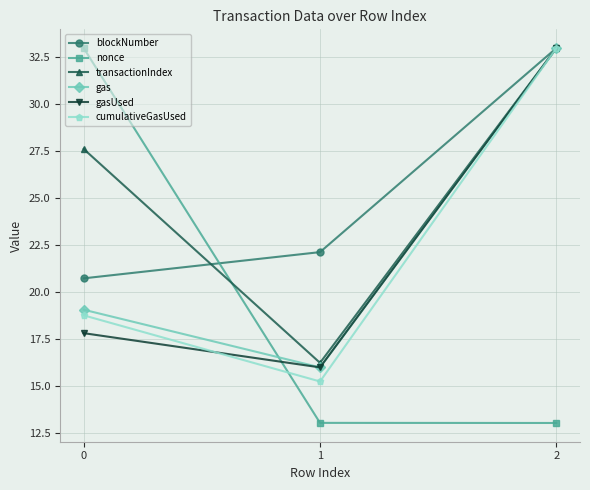

Reading left to right, transcribe all the data shown in this chart.

blockNumber: 0=20.7	1=22.1	2=33.0
nonce: 0=33.0	1=13.0	2=13.0
transactionIndex: 0=27.6	1=16.2	2=33.0
gas: 0=19.1	1=16.0	2=33.0
gasUsed: 0=17.8	1=16.0	2=33.0
cumulativeGasUsed: 0=18.8	1=15.2	2=33.0